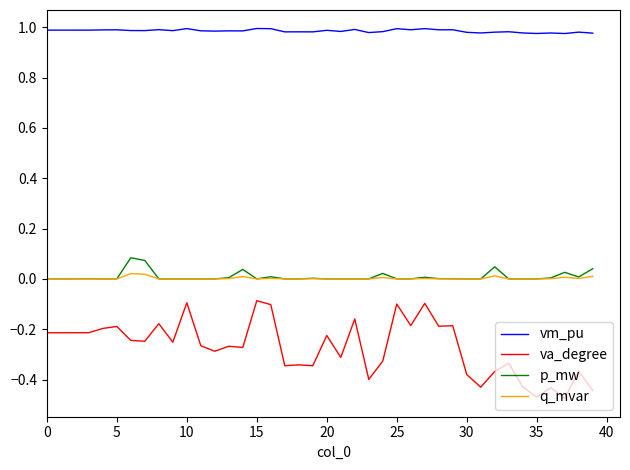

Does the chart have visible grid lines?

No